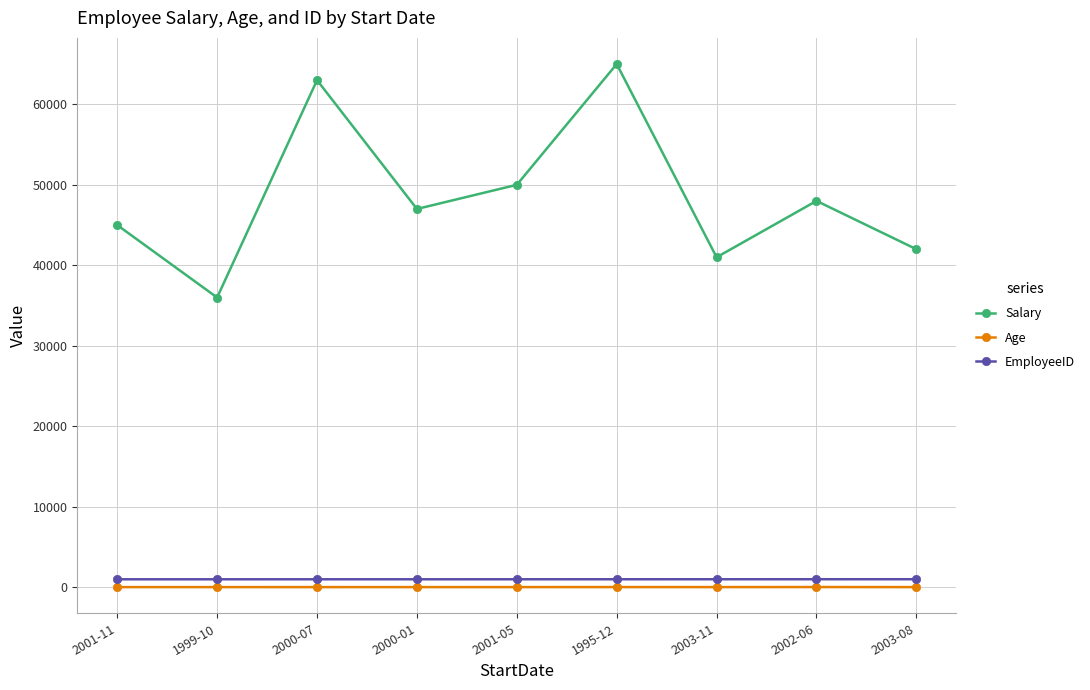

How many distinct data groups are displayed?

3